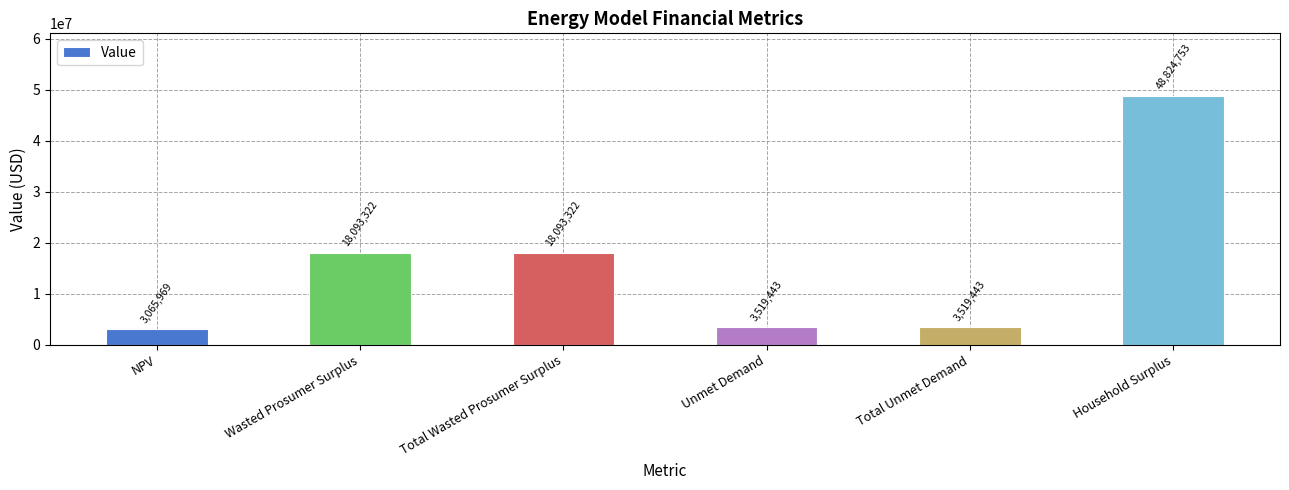

At which category does the chart reach its peak across all series?

Household Surplus